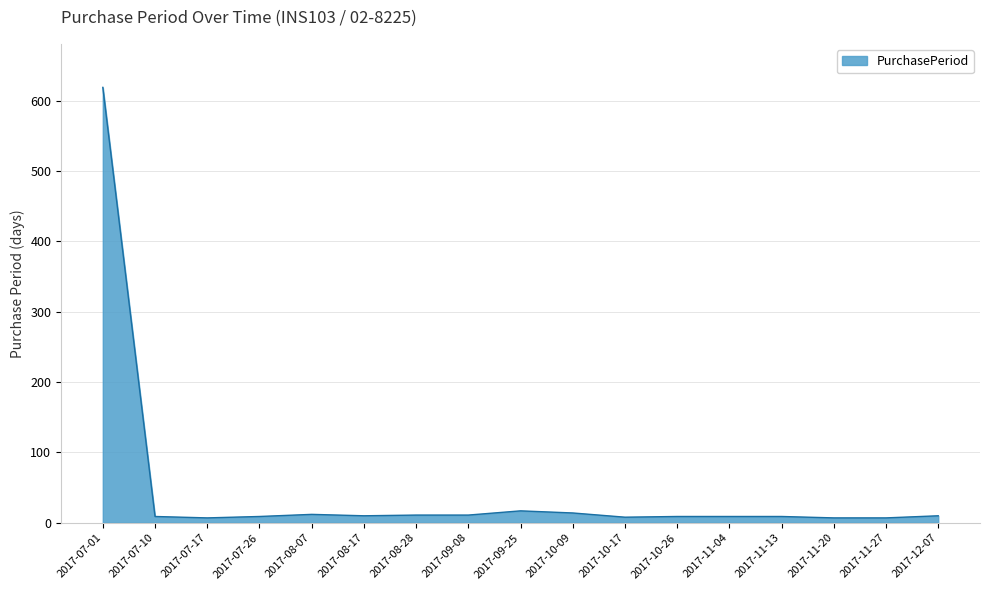

What is the maximum value shown in the chart?

619